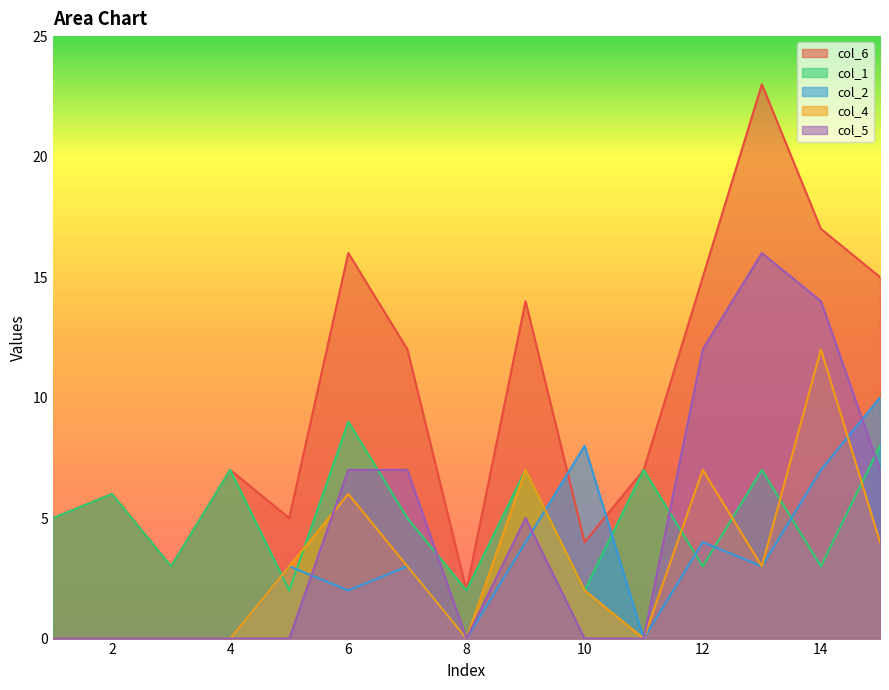

What is the difference between the maximum and minimum values in the col_1 series?

7